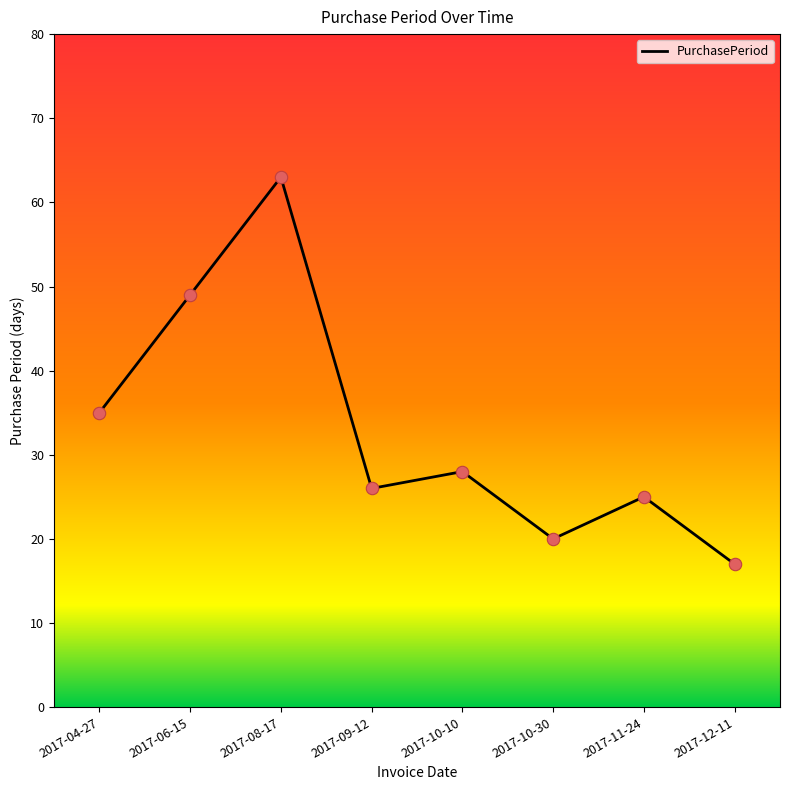

What is the ratio of the value at 2017-10-10 to the value at 2017-12-11?

1.6